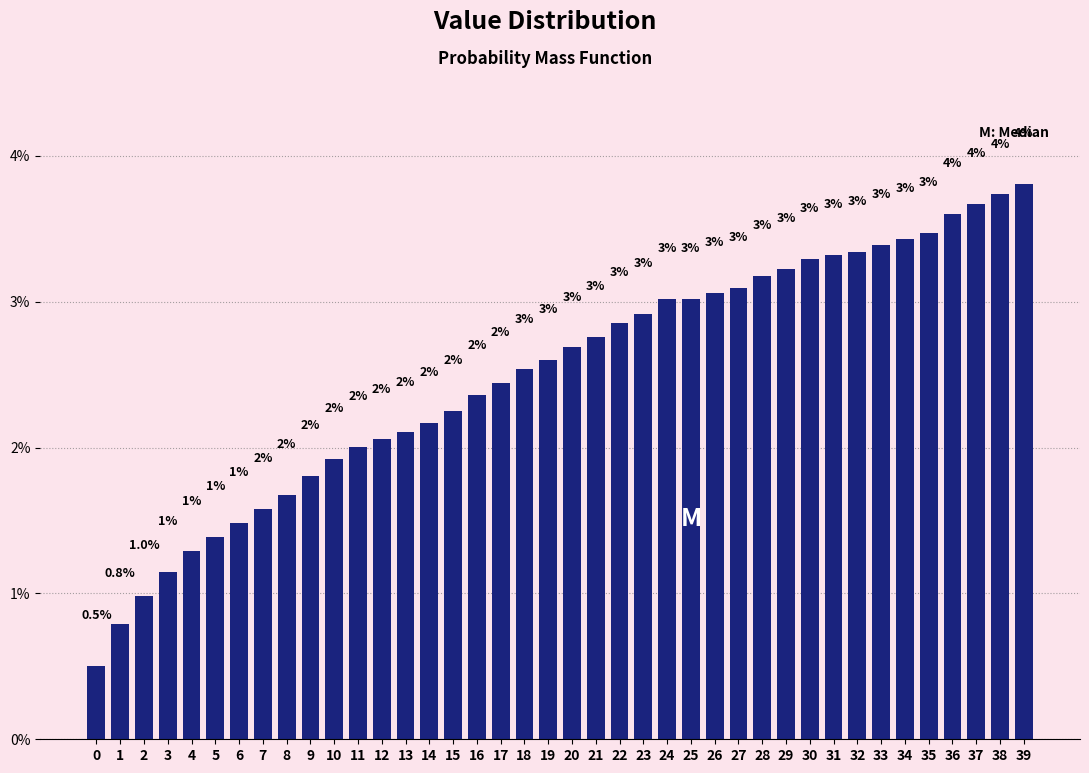

At which category does the chart reach its peak across all series?

39